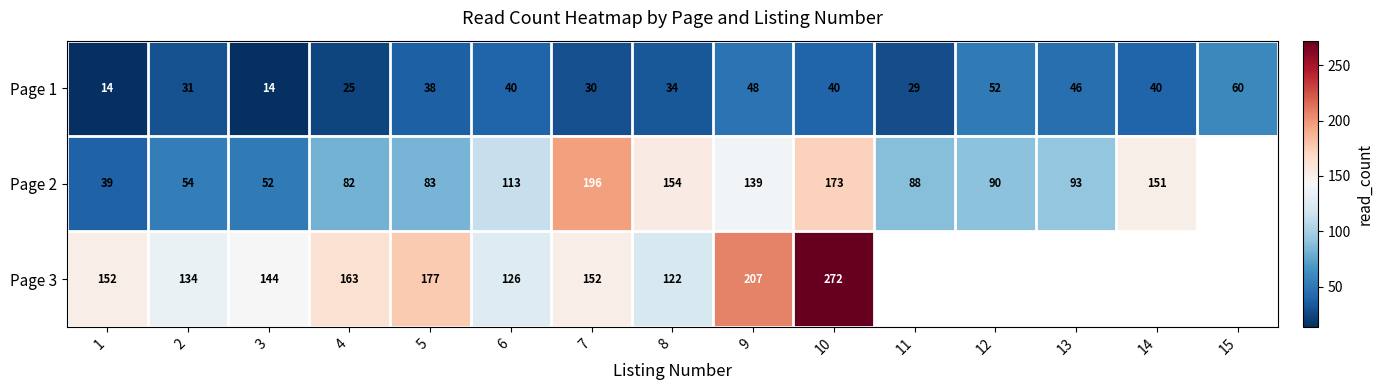

Rank the series at 6 from highest to lowest value.

Page 3, Page 2, Page 1